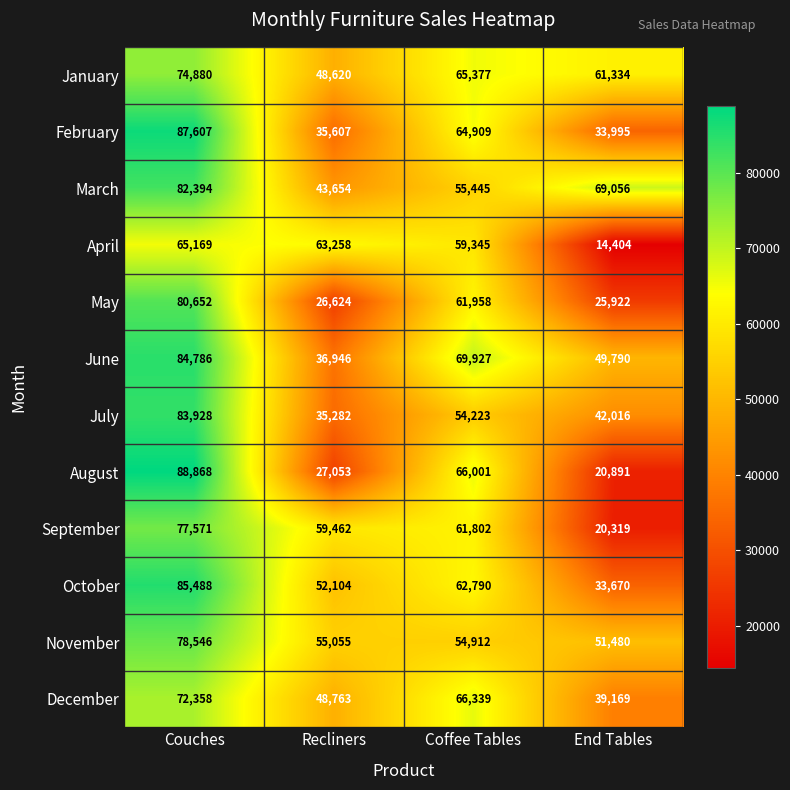

Which category has the lowest value across all series?

End Tables